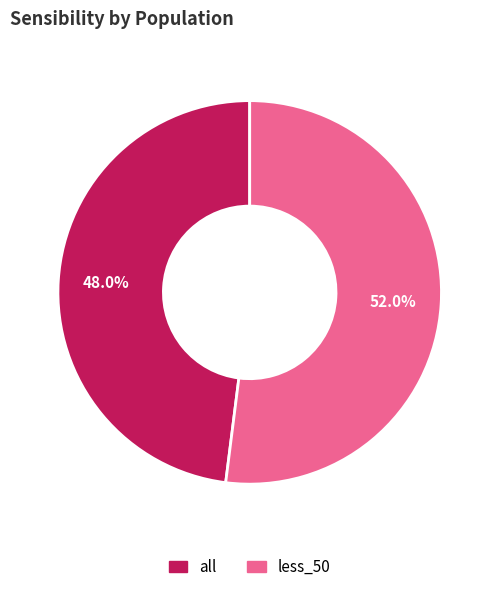

True or false: all accounts for 48% of the total.

True